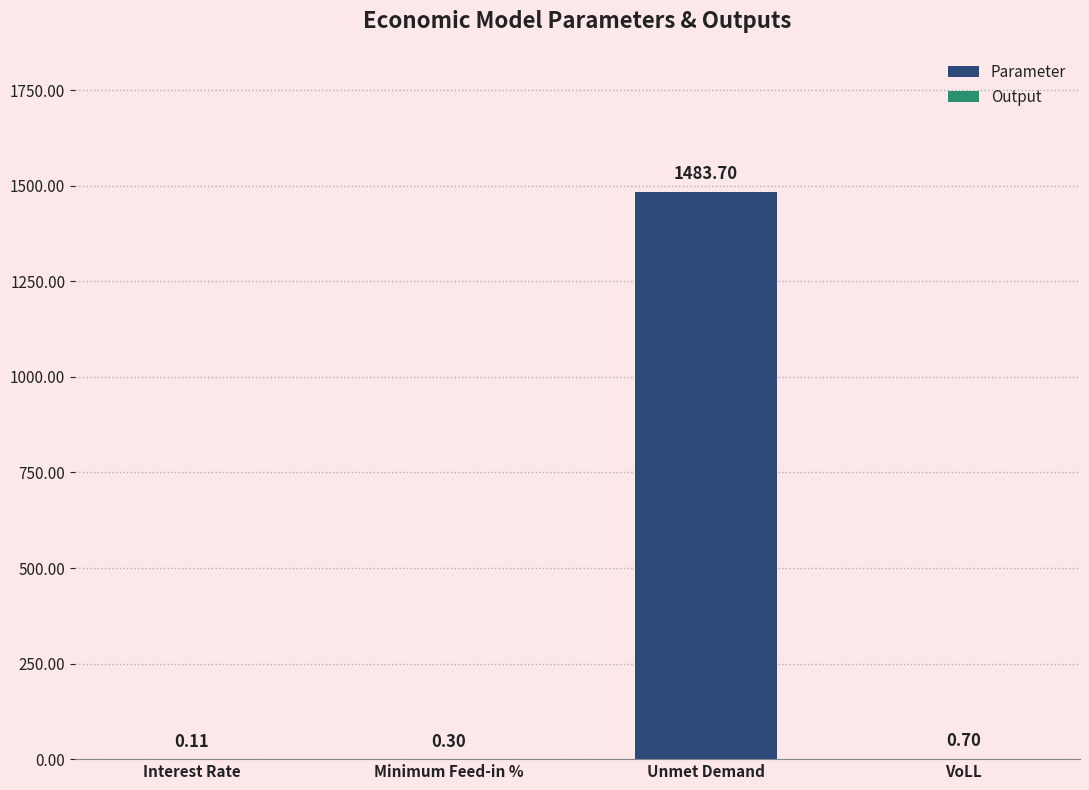

What is the maximum value shown in the chart?

1483.7